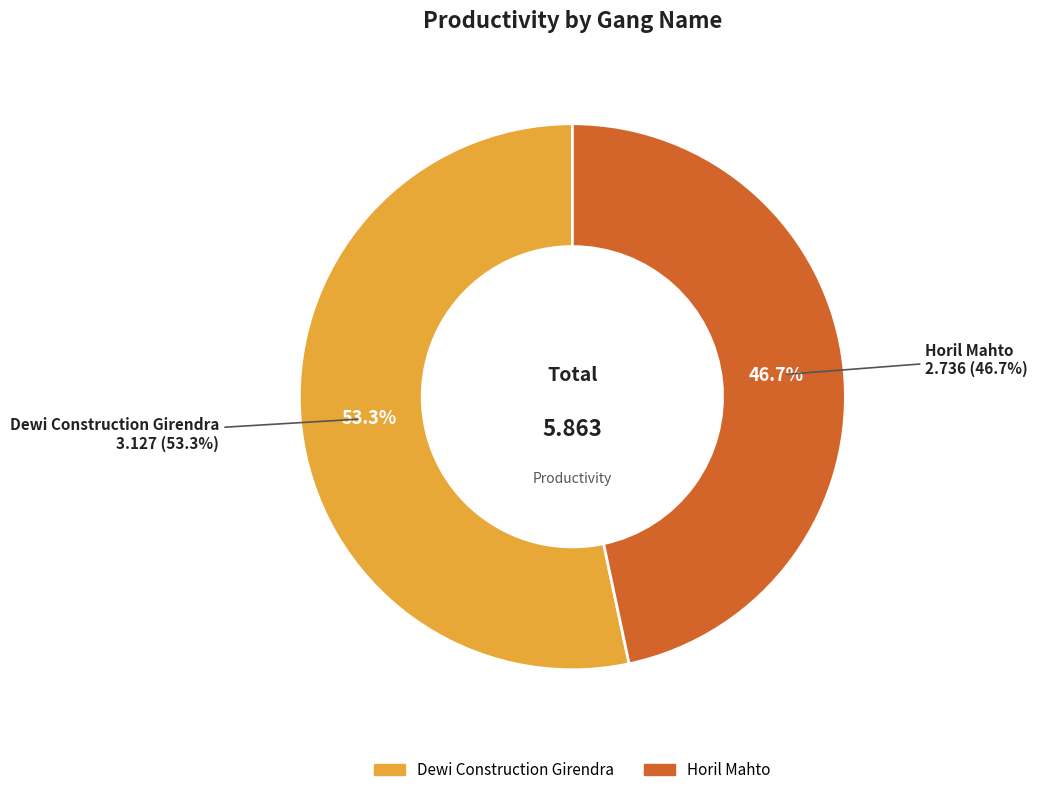

Is it true that Horil Mahto is 38% of the pie?

False